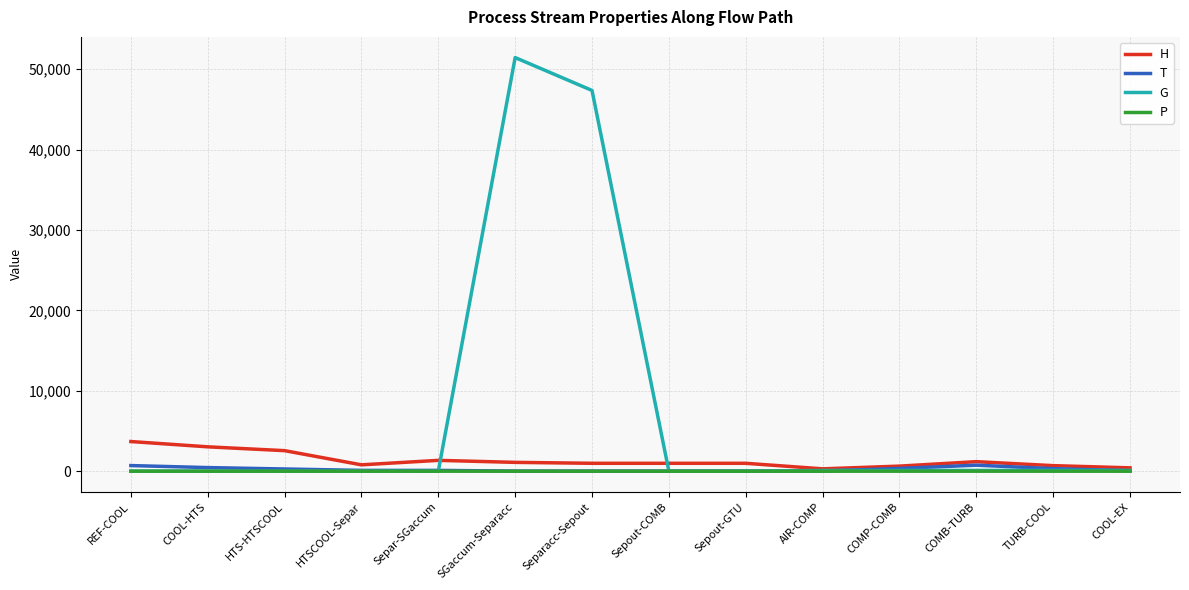

At how many categories does at least one series exceed 12191?

2